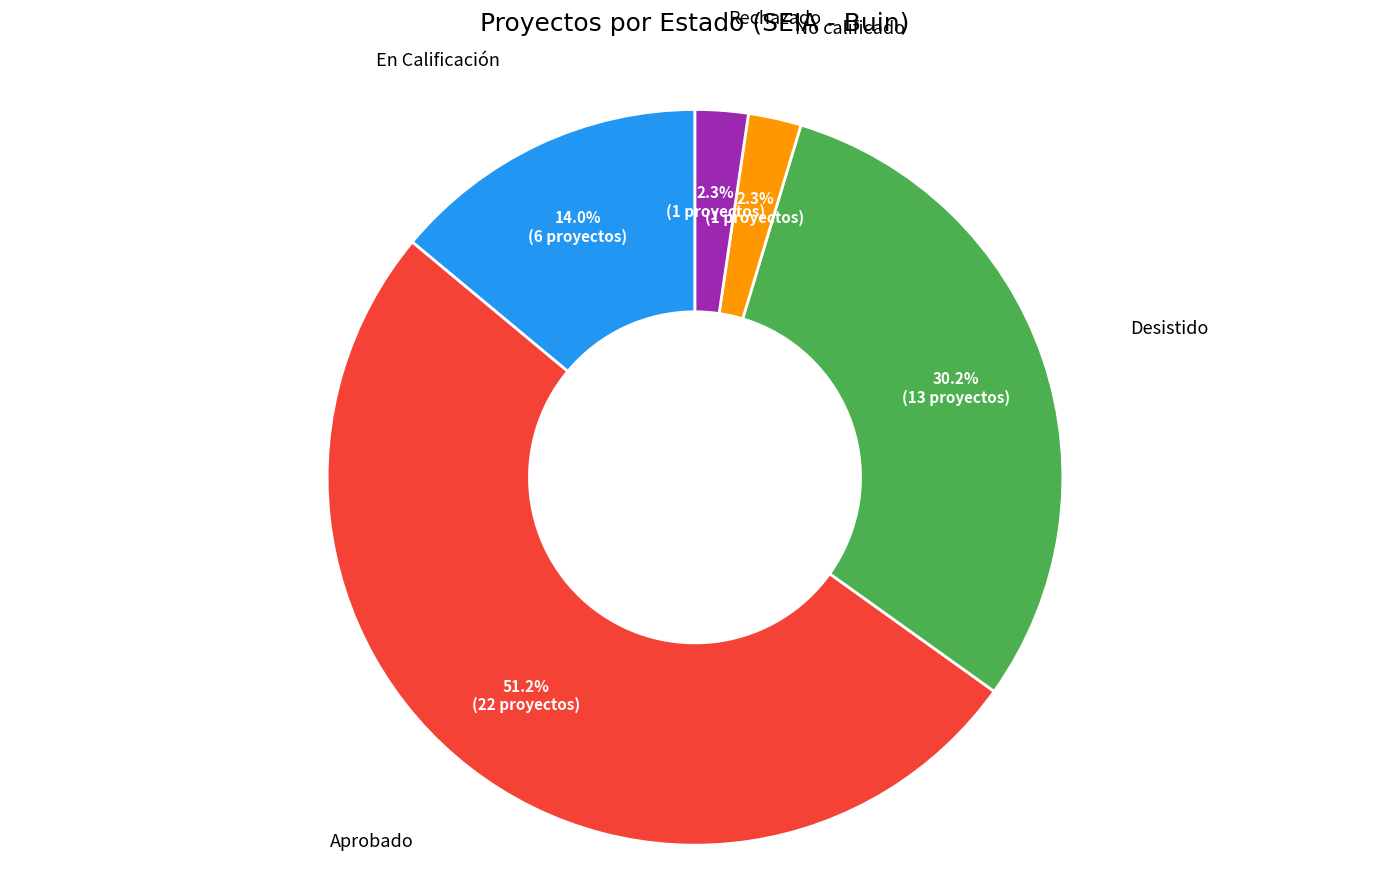

Count the number of slices in the pie.

5